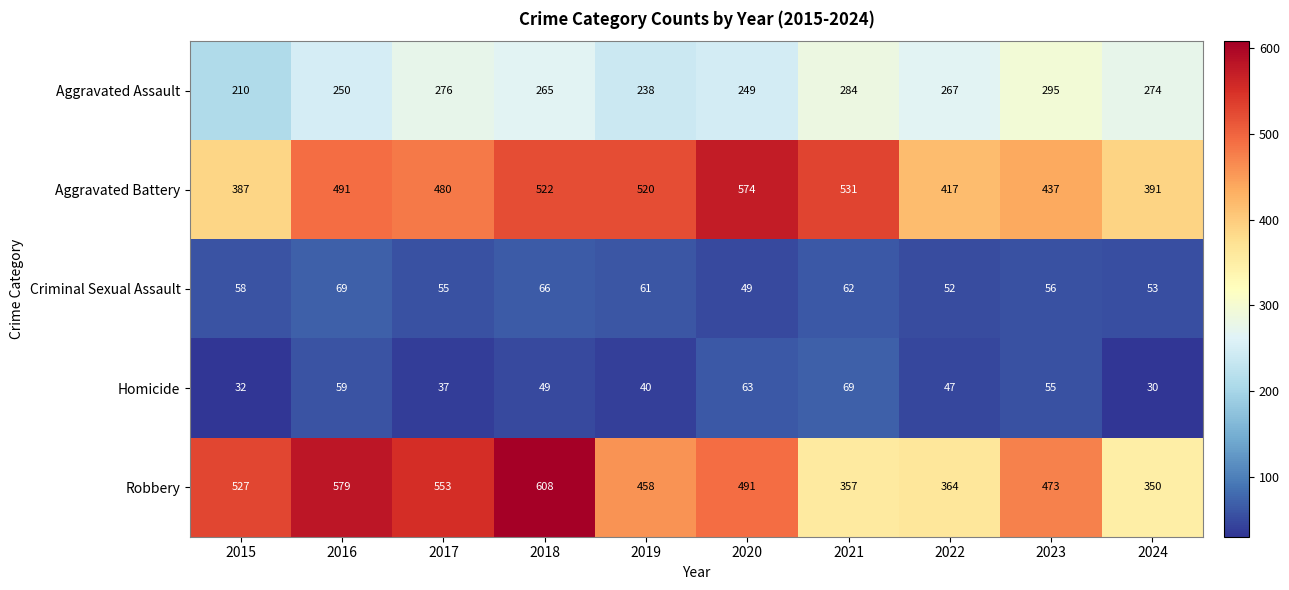

What is the smallest value displayed?

30